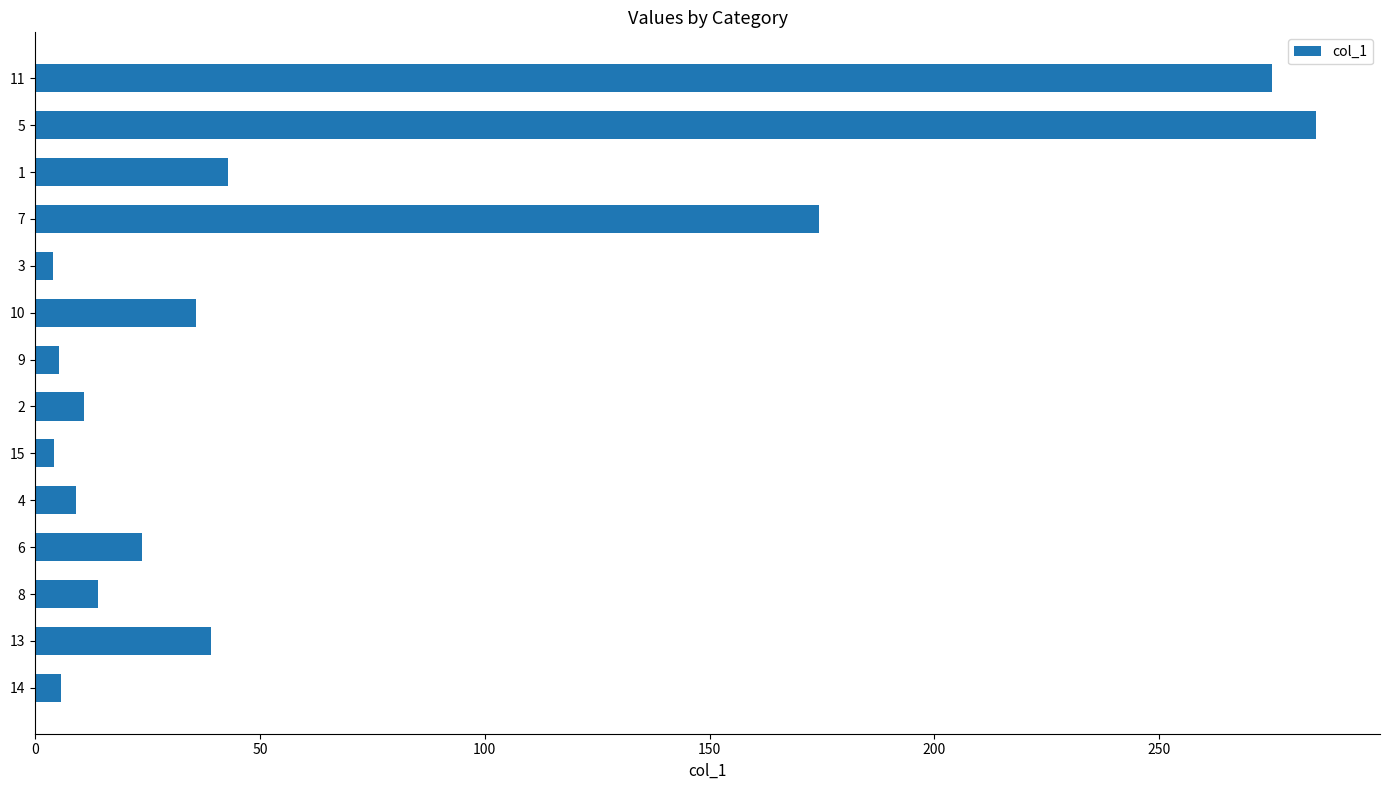

What is the maximum value shown in the chart?

284.9